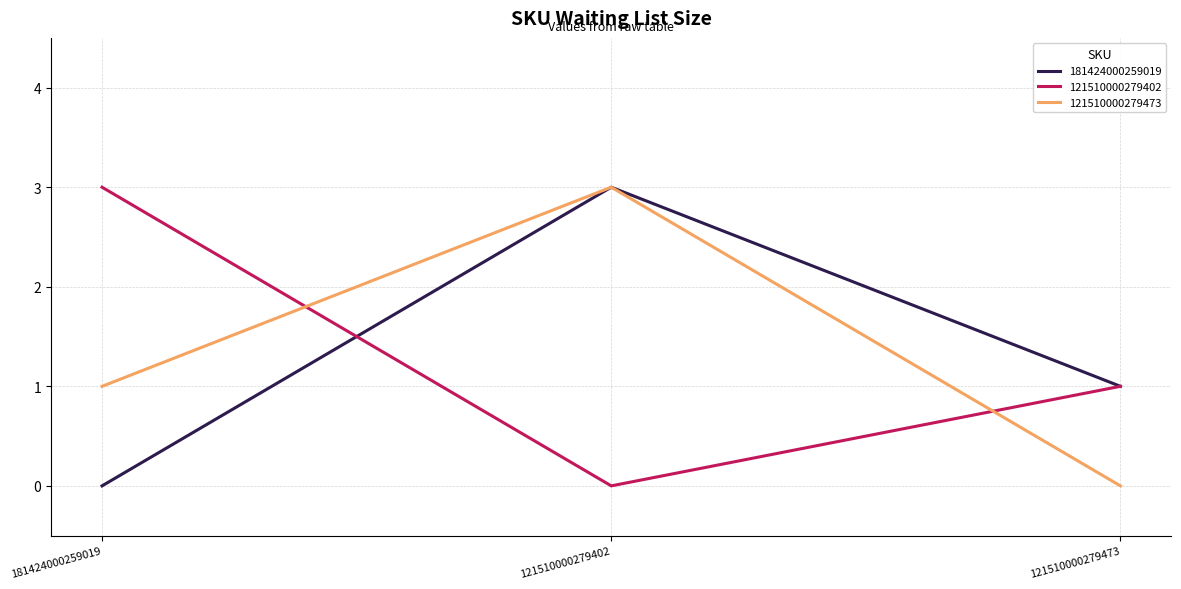

What is the spread (max minus min) of values at 121510000279402?

3